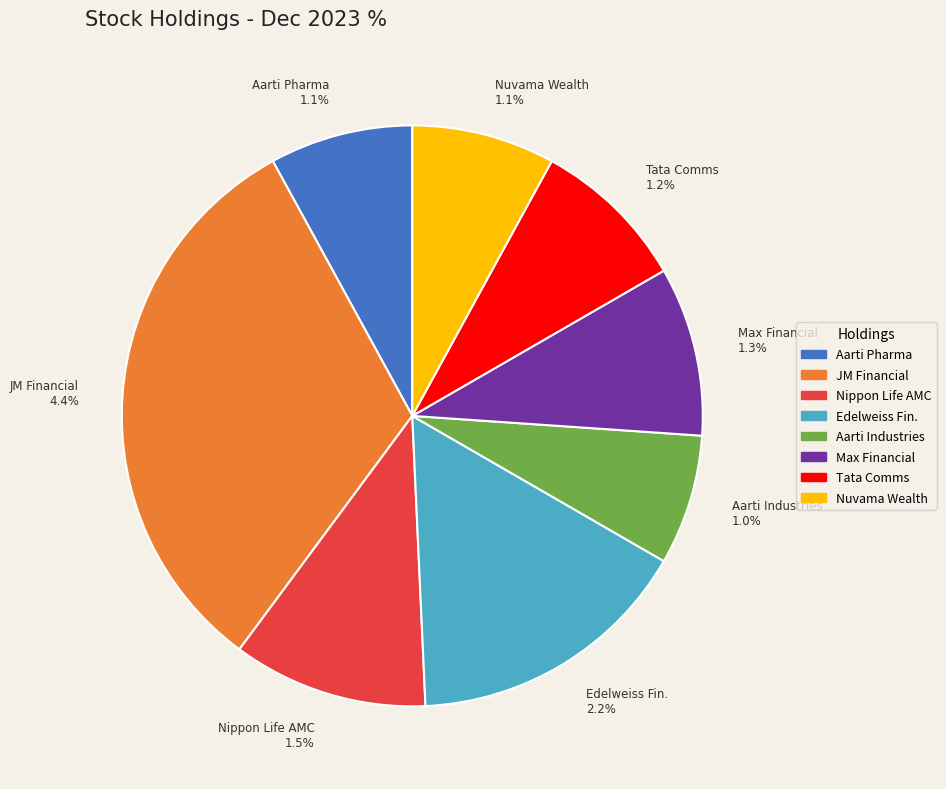

Combined, what portion of the pie is Nippon Life India Asset Management Ltd. and Nuvama Wealth Management Ltd.?

18.8%